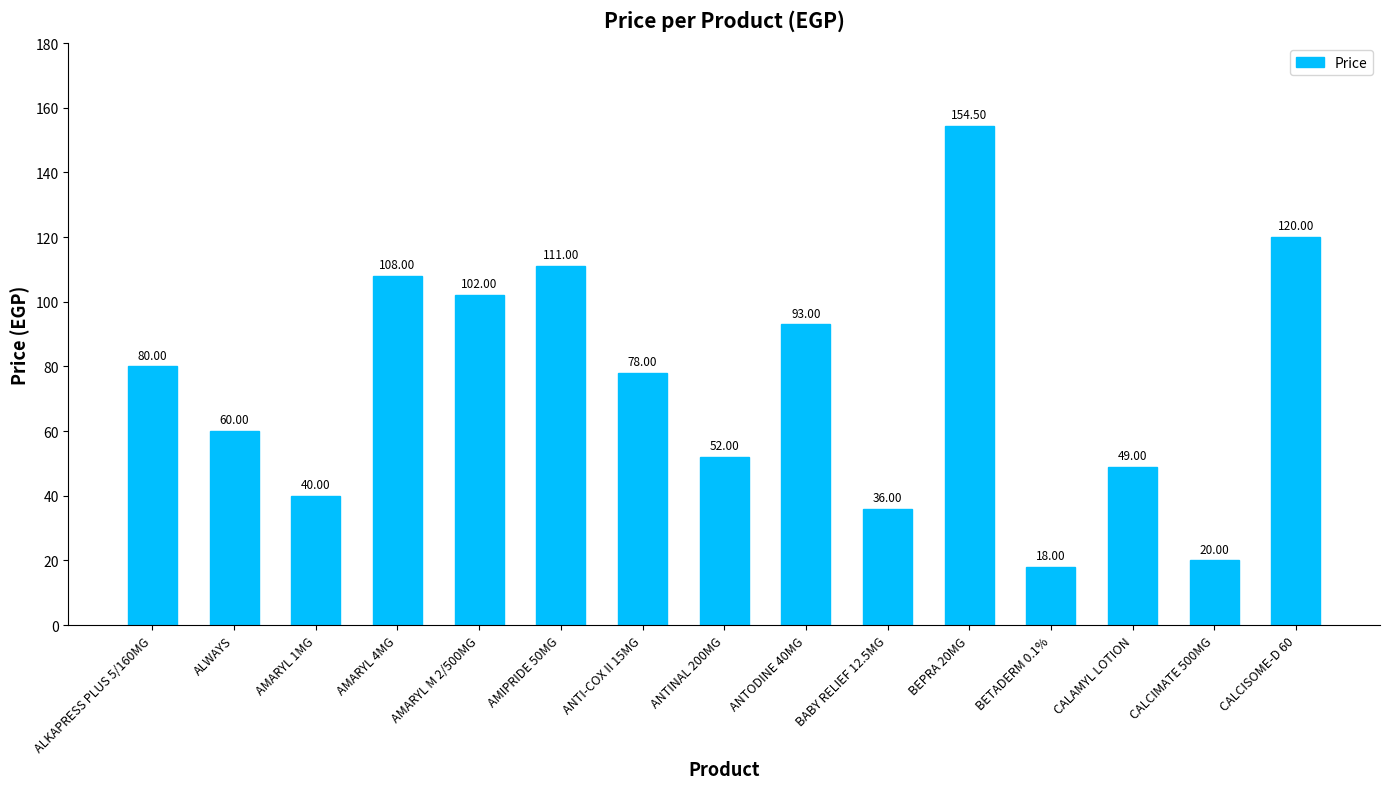

Does the chart contain stacked bars?

No